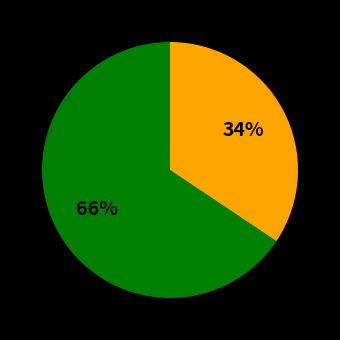

Is there any slice that represents more than half of the pie?

Yes